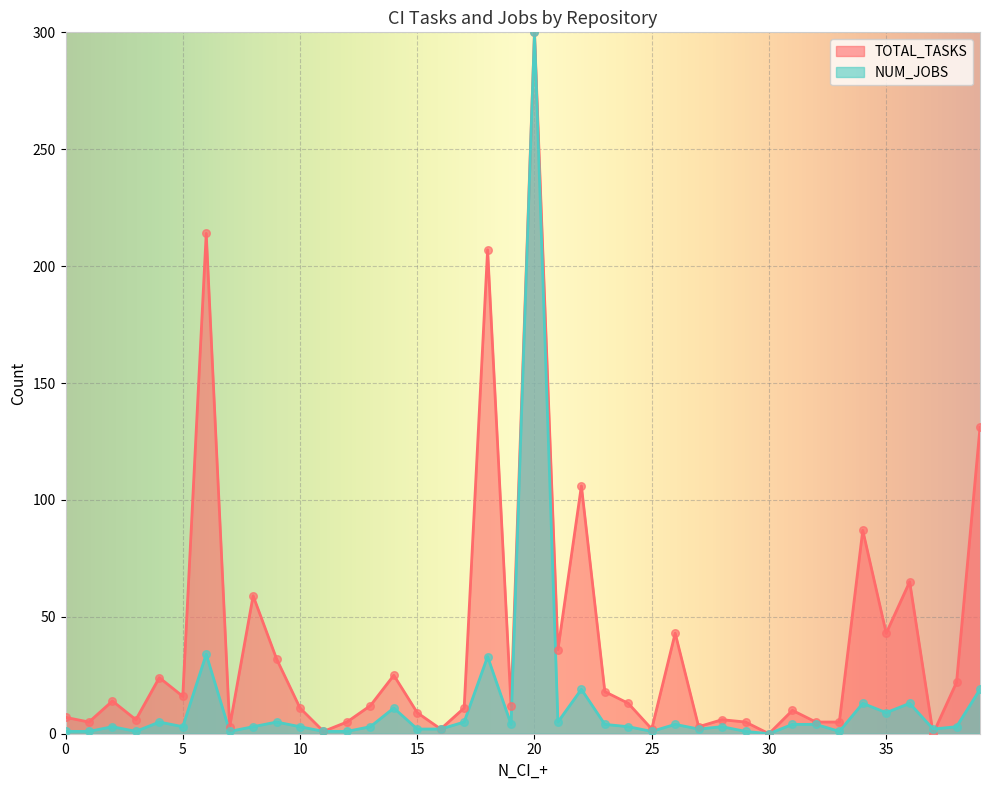

What is the total value across all series at 1?

2